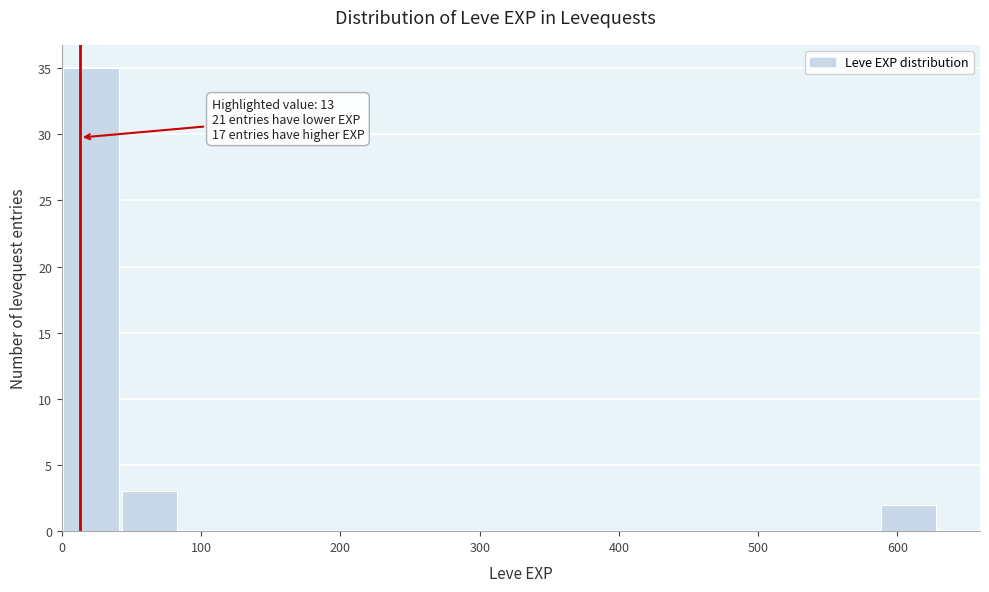

Over which range of the x-axis is the bar tallest?

0 to 40